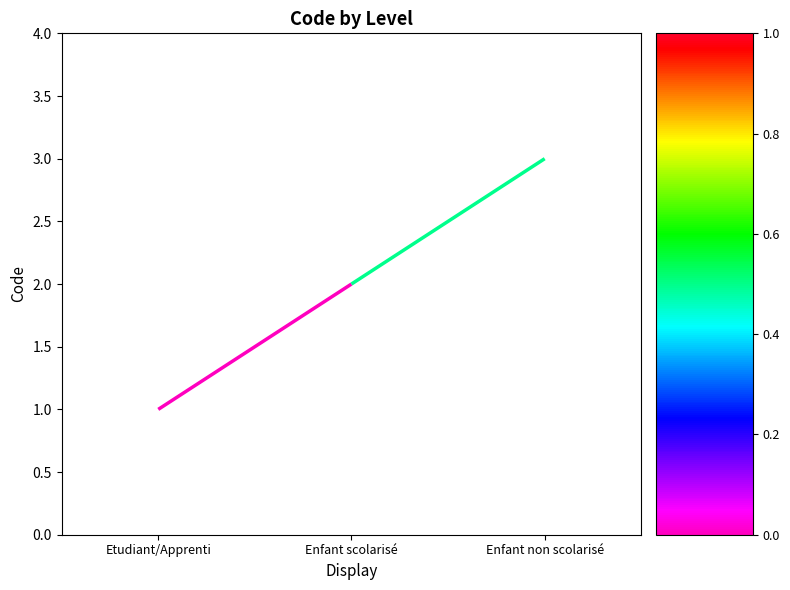

What is the value of the 2nd point from the left?

2